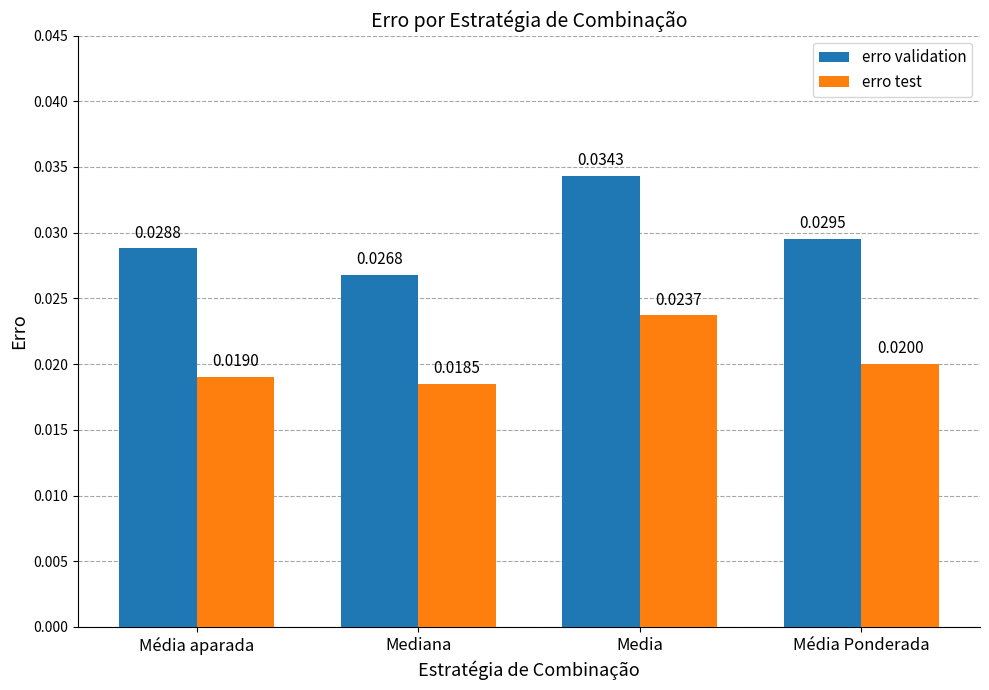

Which series changed the most between Mediana and Média Ponderada?

erro validation